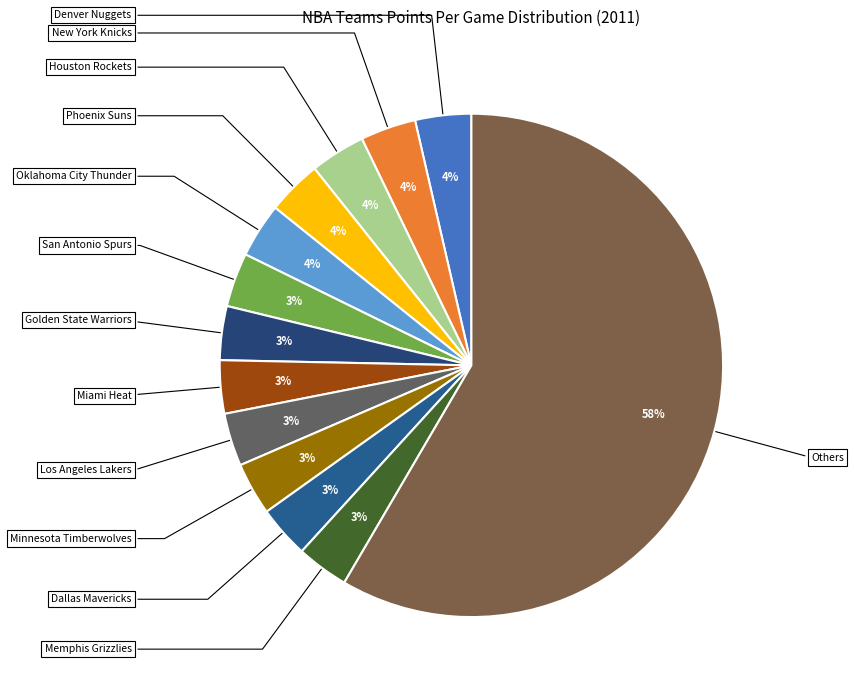

How many segments does this pie chart have?

13